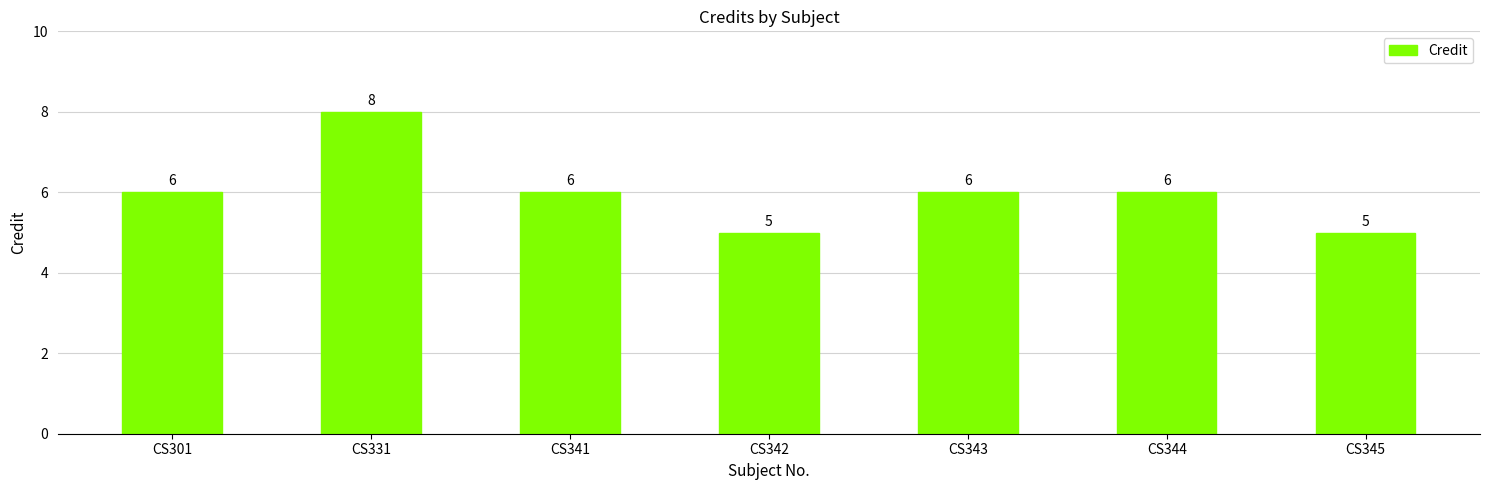

True or false: the data shows 1 at CS344.

False